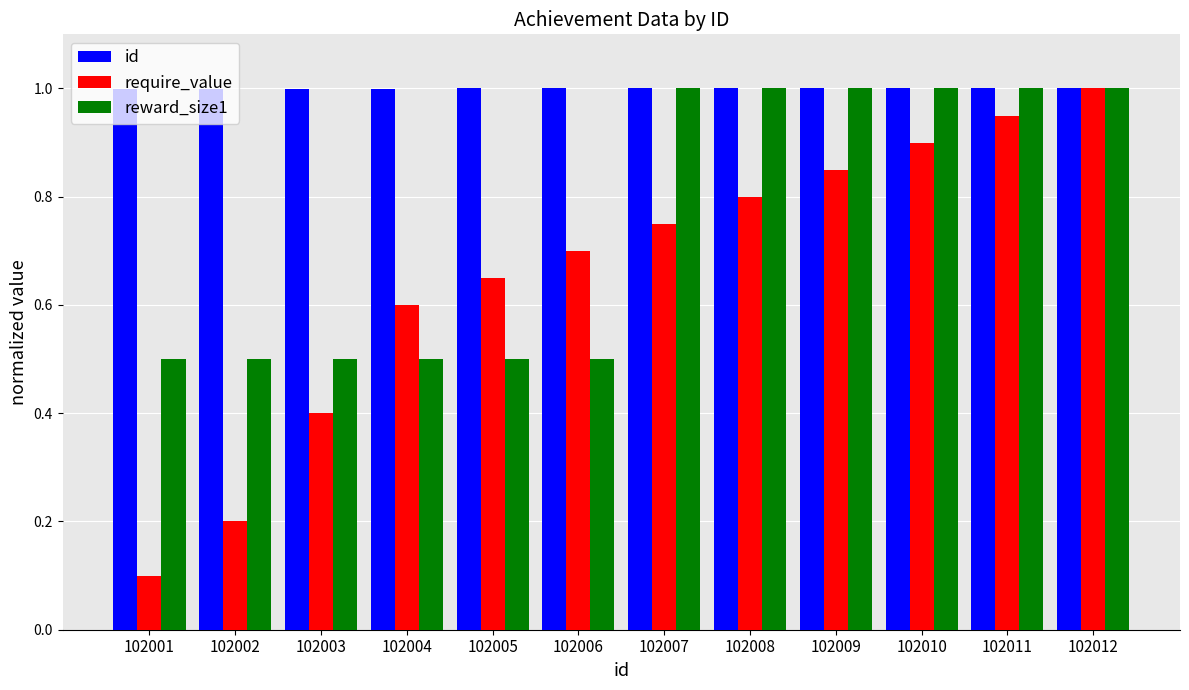

Is it true that reward_size1 equals 0.5 at 102012?

False